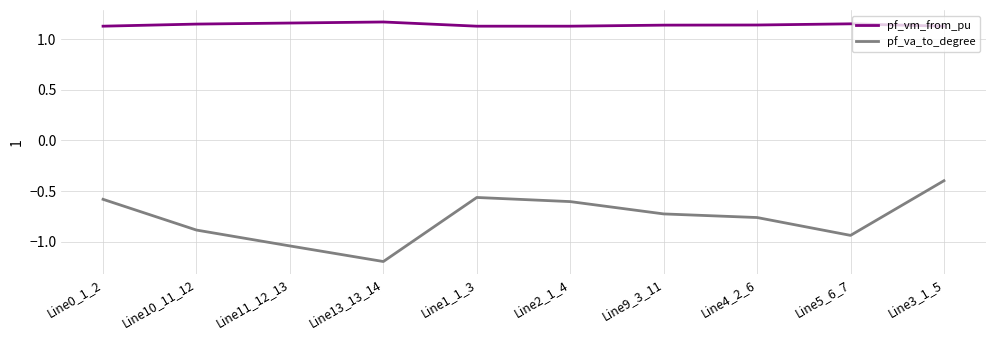

What are all the series names shown in the legend?

pf_vm_from_pu, pf_va_to_degree